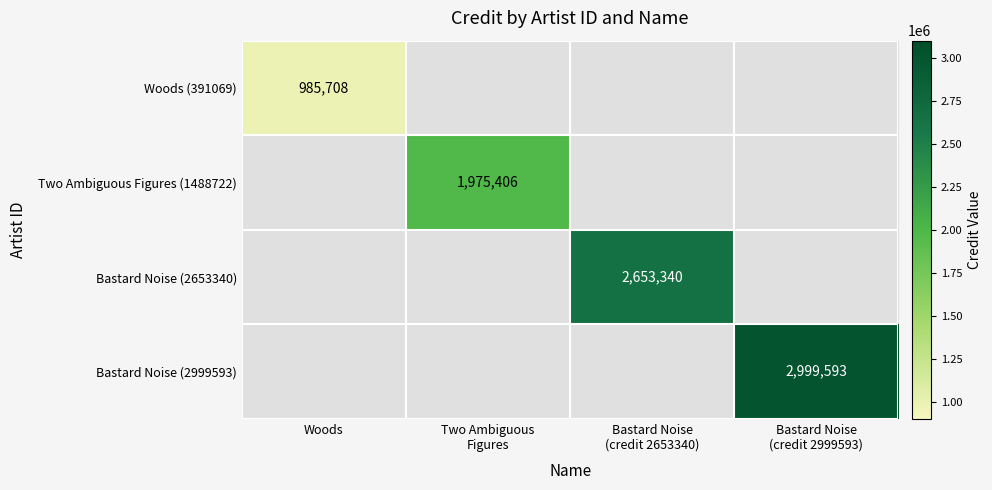

The value of Woods (391069) at Woods is 985708. True or false?

True